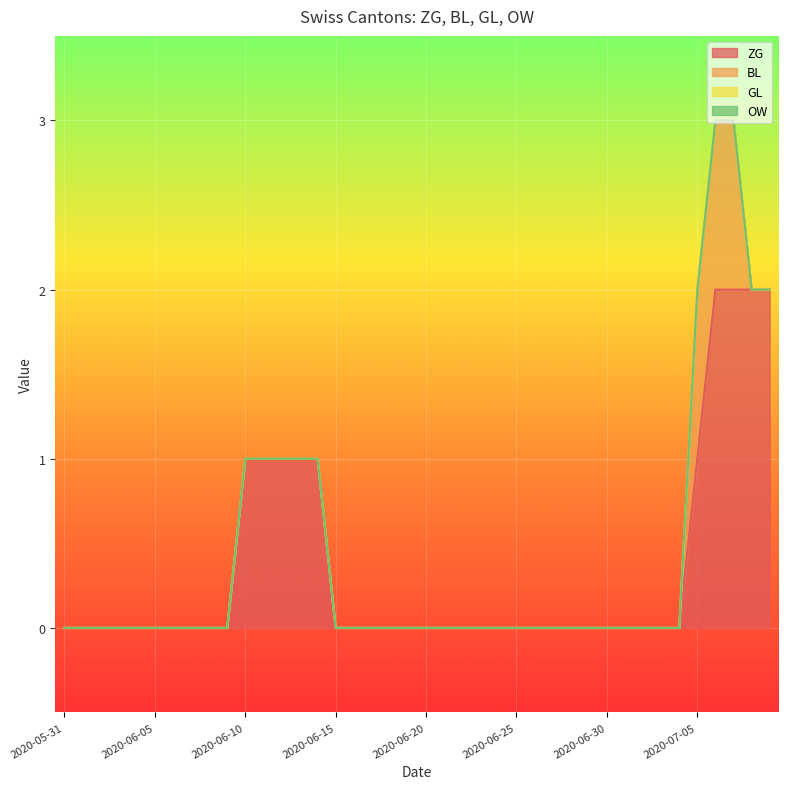

What is the greatest value displayed?

2